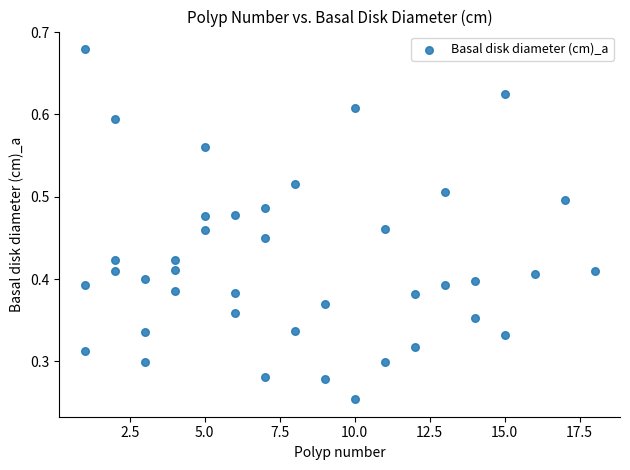

What is the range of X values (max minus min)?

17.0